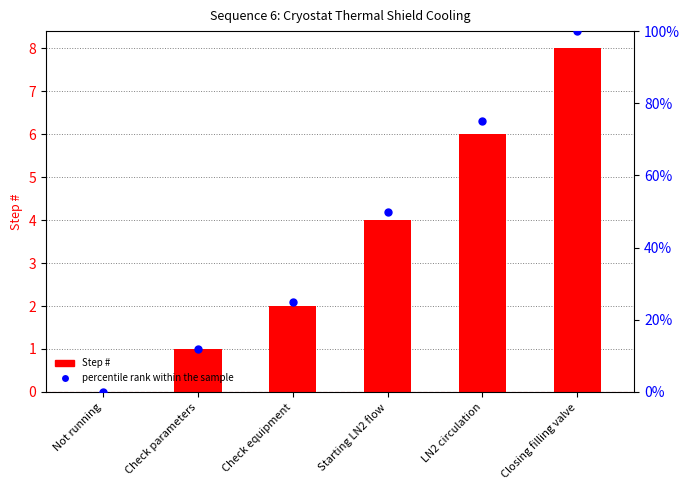

At which category is the sum across all series the highest?

Closing filling valve